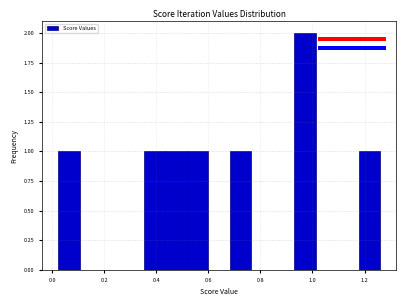

Reading left to right, list every bar in this chart as the range it spans on the x-axis followed by its height. Neither the bar edges nor the heights are printed on the chart, so give them approximately, as read against the axes.

0.02 to 0.10: 1
0.10 to 0.18: 0
0.18 to 0.26: 0
0.26 to 0.36: 0
0.36 to 0.44: 1
0.44 to 0.52: 1
0.52 to 0.60: 1
0.60 to 0.68: 0
0.68 to 0.76: 1
0.76 to 0.84: 0
0.84 to 0.92: 0
0.92 to 1.02: 2
1.02 to 1.10: 0
1.10 to 1.18: 0
1.18 to 1.26: 1